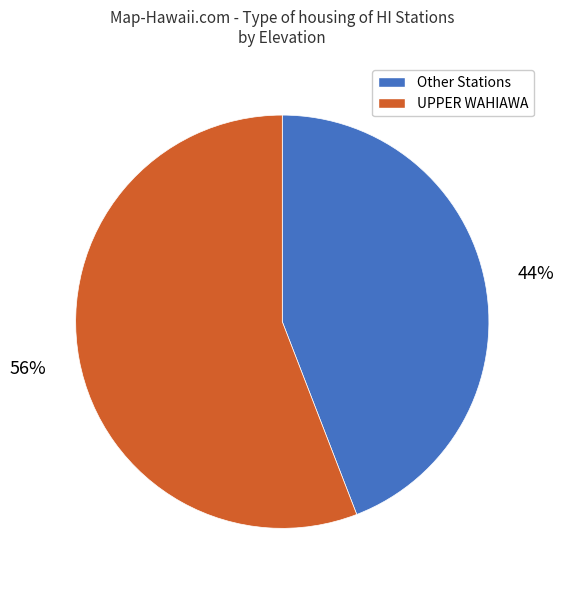

To the nearest percent, what is the average slice percentage?

50%